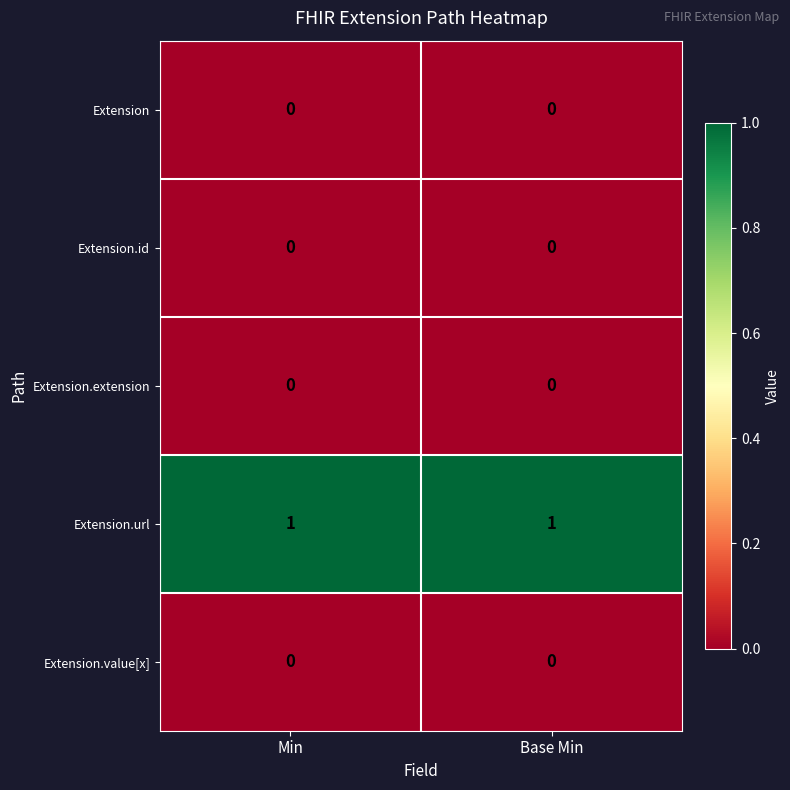

The Extension series shows 0 at Base Min. True or false?

True